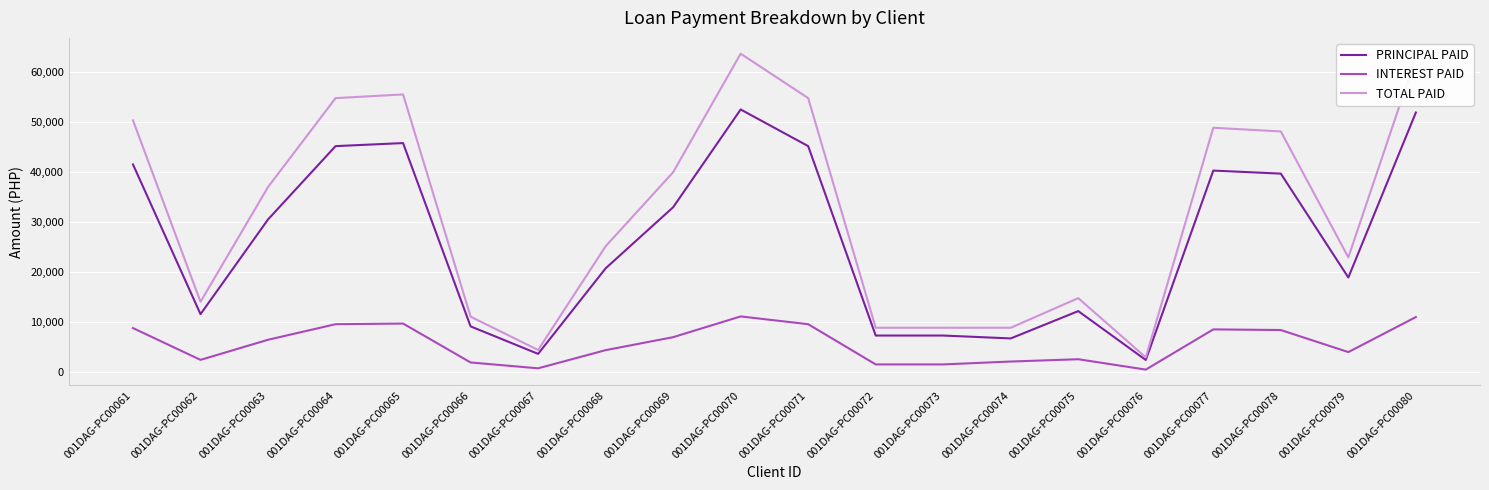

Which series changed the most between 001DAG-PC00065 and 001DAG-PC00073?

TOTAL PAID